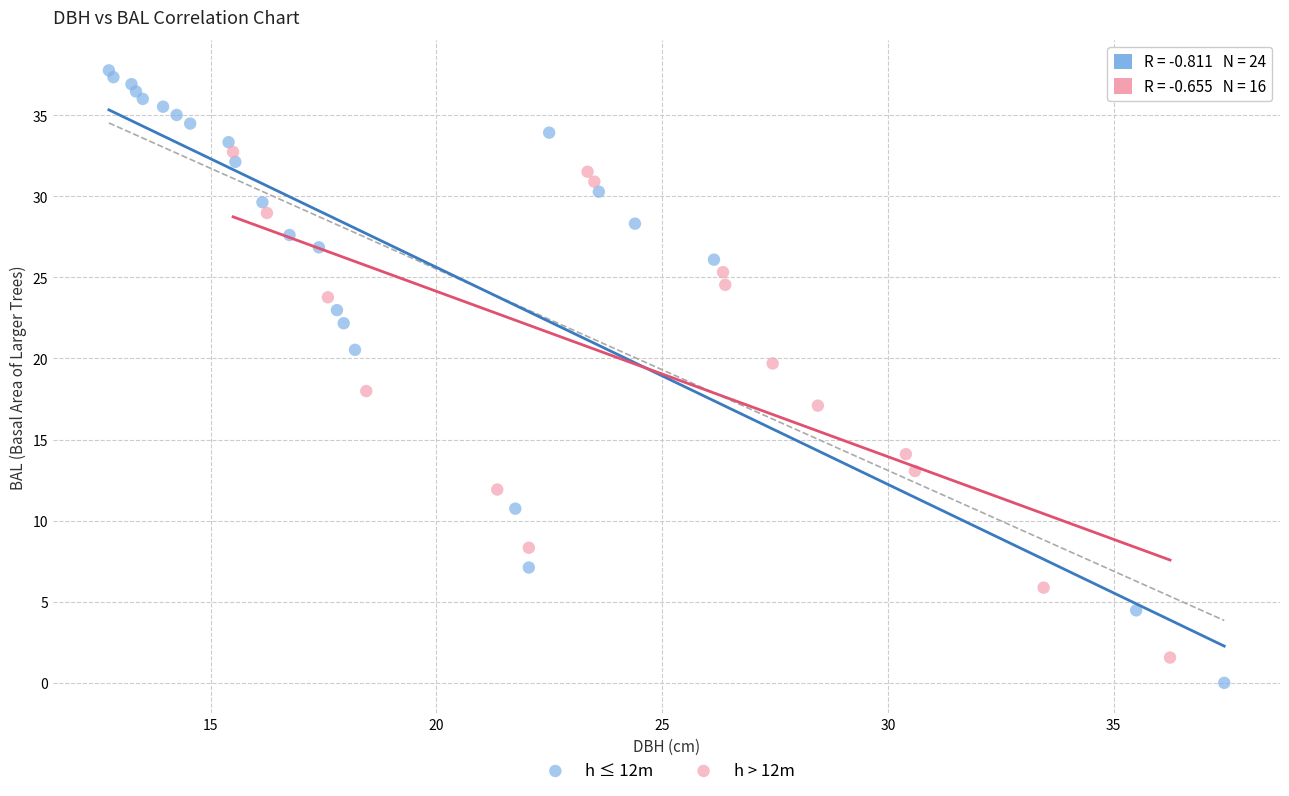

Which series has the widest spread of Y values?

h ≤ 12m